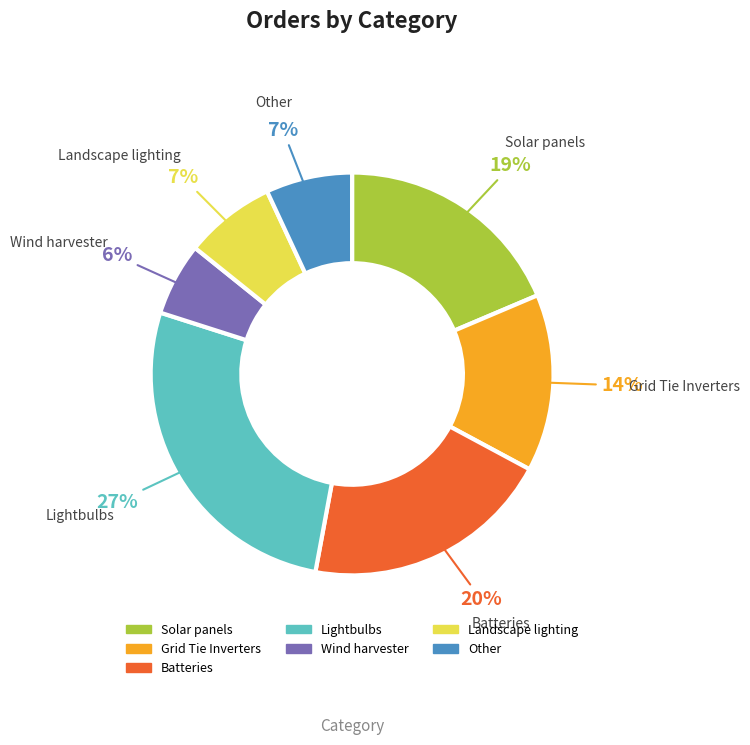

How many segments does this pie chart have?

7